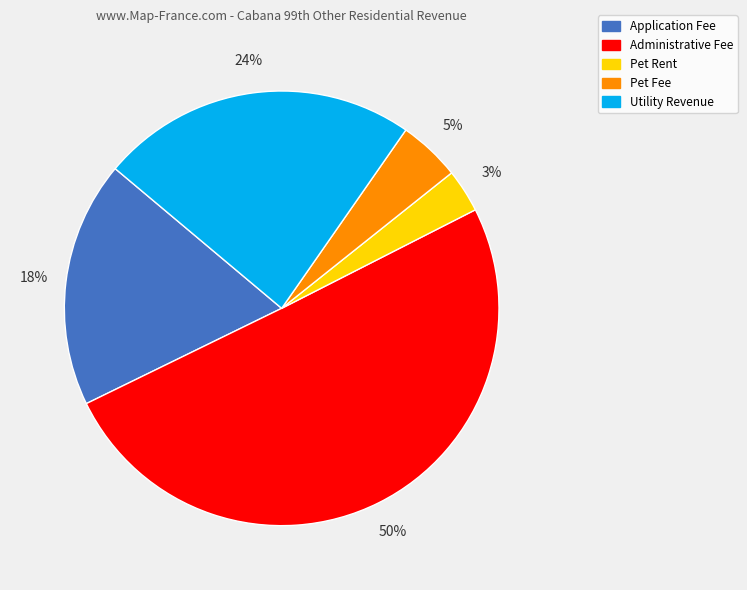

Which category accounts for the majority?

Administrative Fee